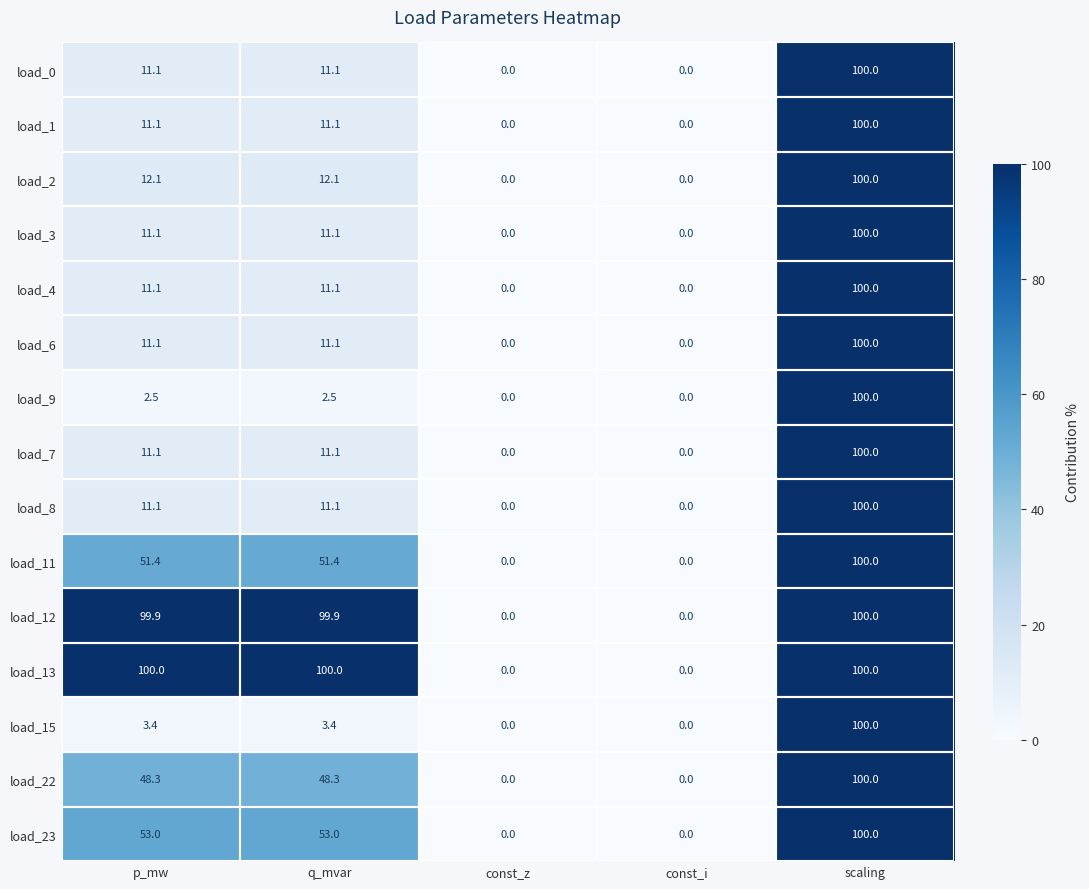

Which category has the highest value in the load_8 series?

scaling